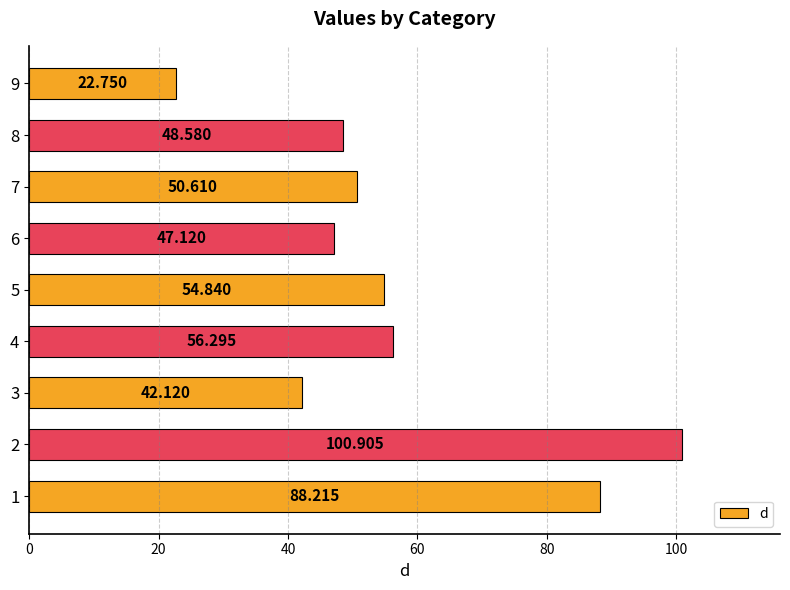

How many values exceed 50?

5